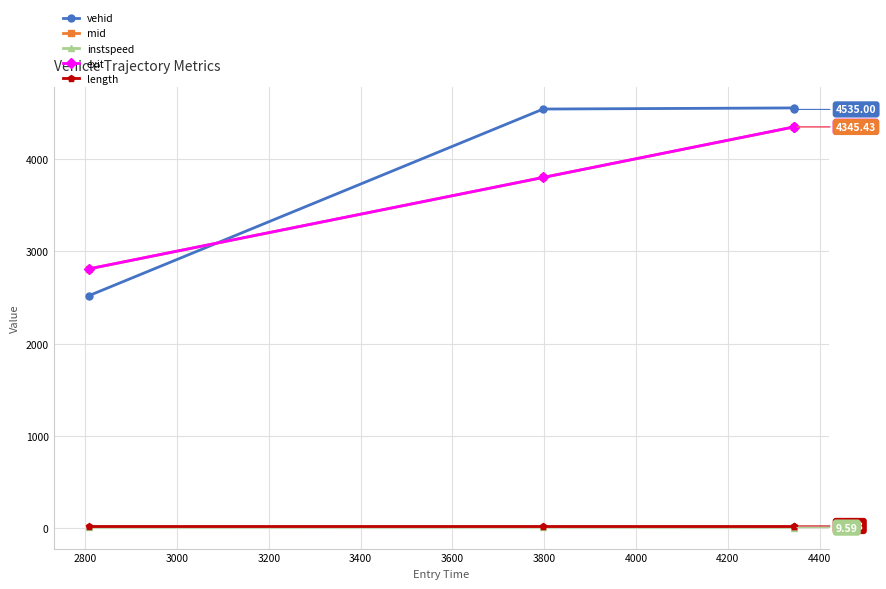

Which series has the largest range (max minus min)?

vehid